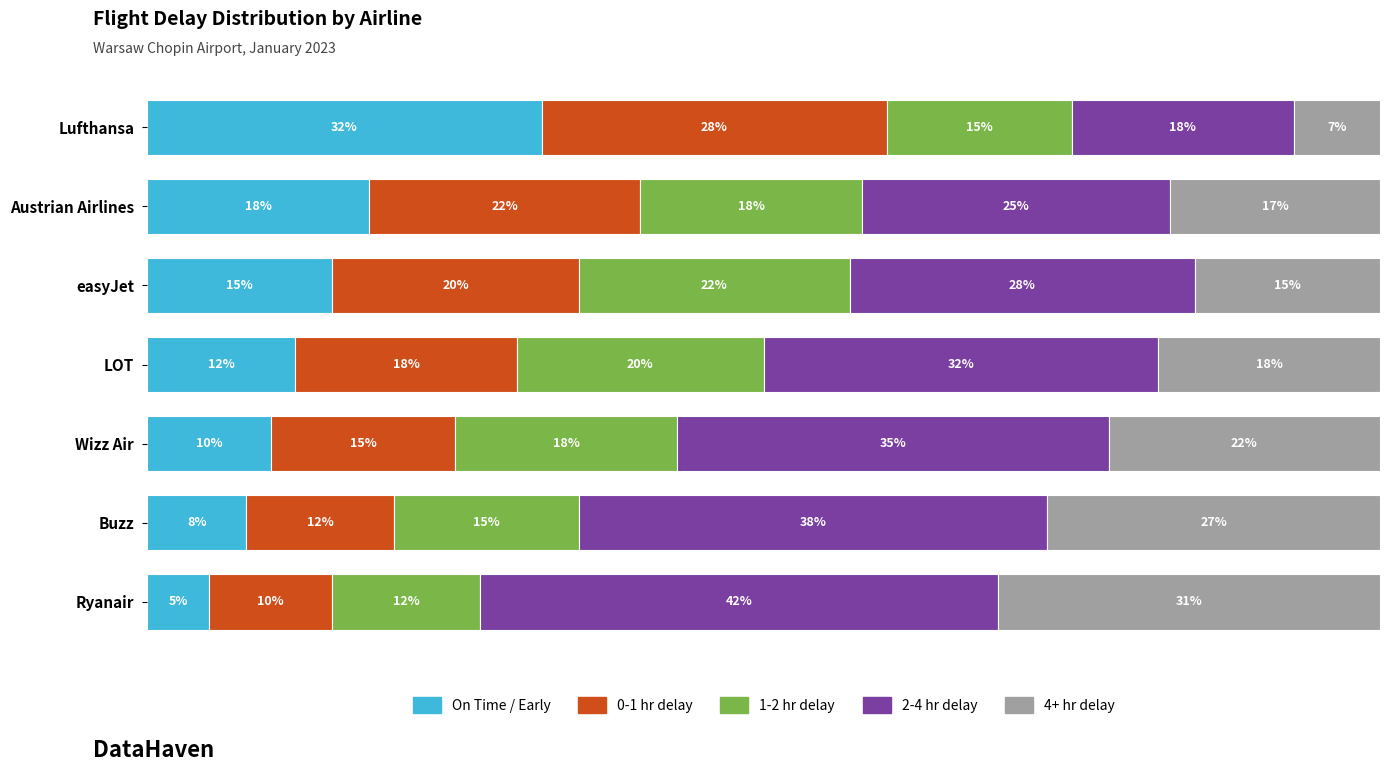

Which category has the highest value in the On Time / Early series?

Lufthansa